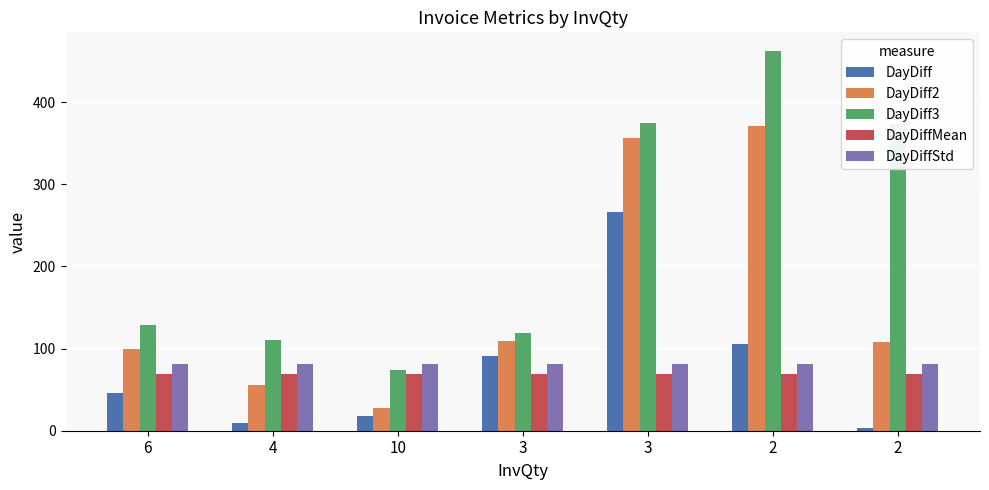

Which has a higher value, 4 or 2?

4